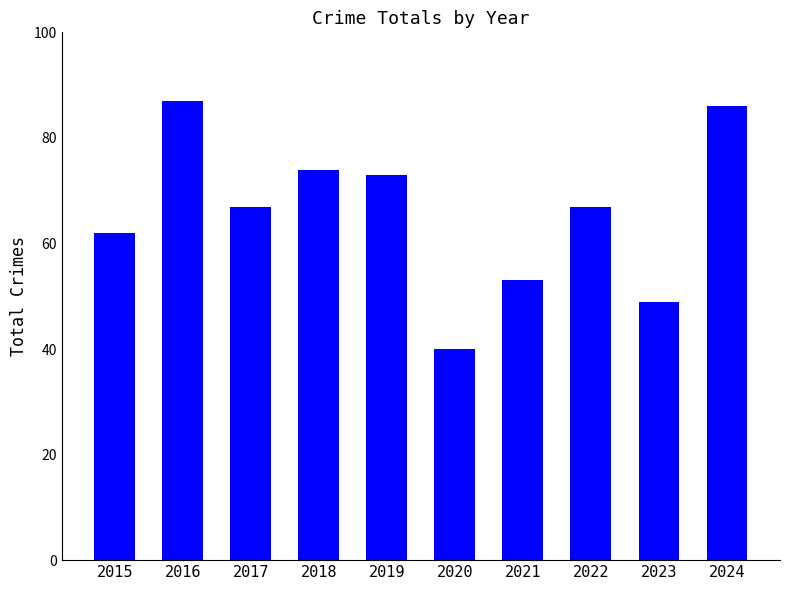

What is the change in value from 2020 to 2022?

+27